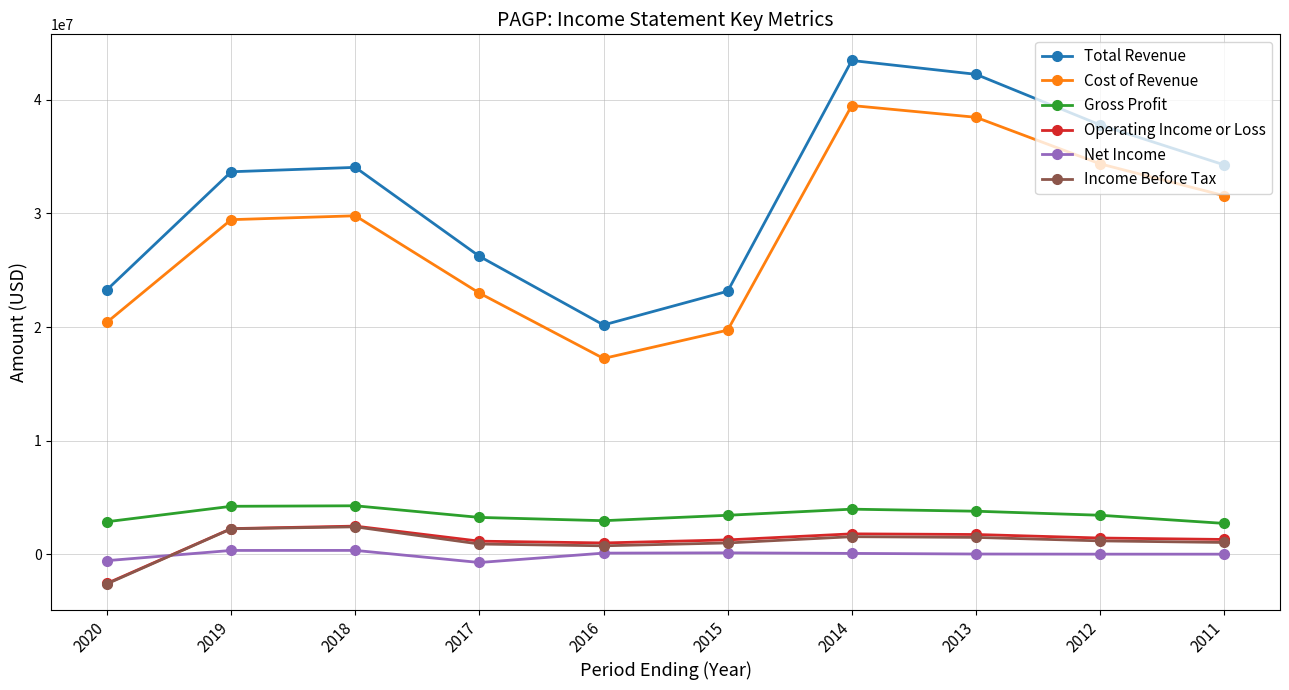

Which label corresponds to the smallest value in the chart?

2020